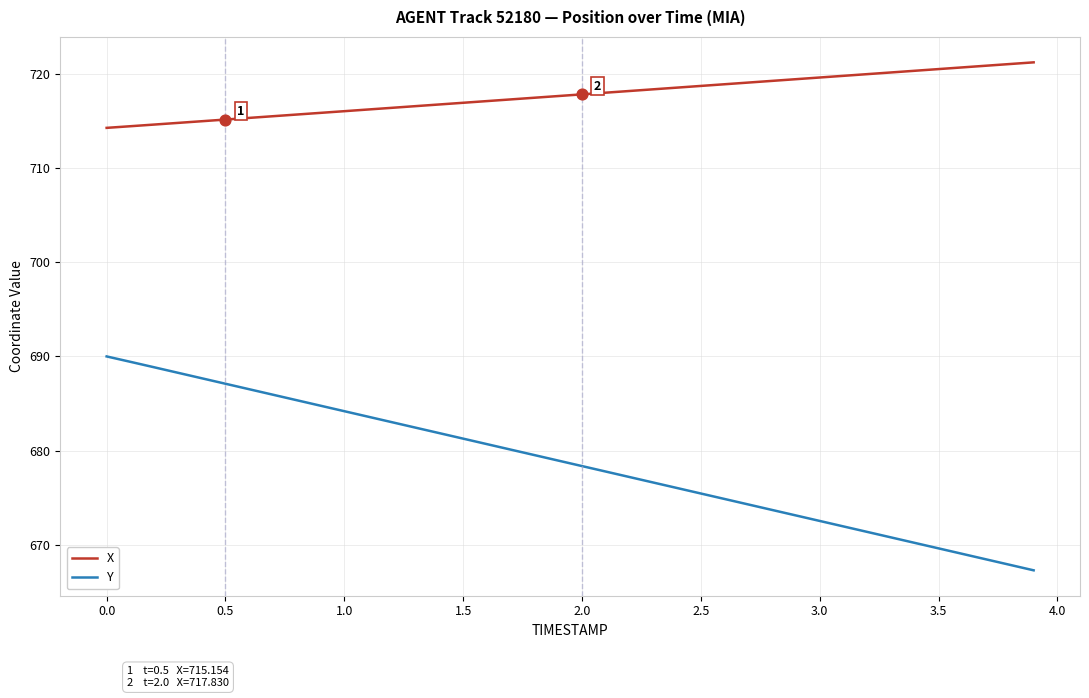

Which series has the largest range (max minus min)?

Y